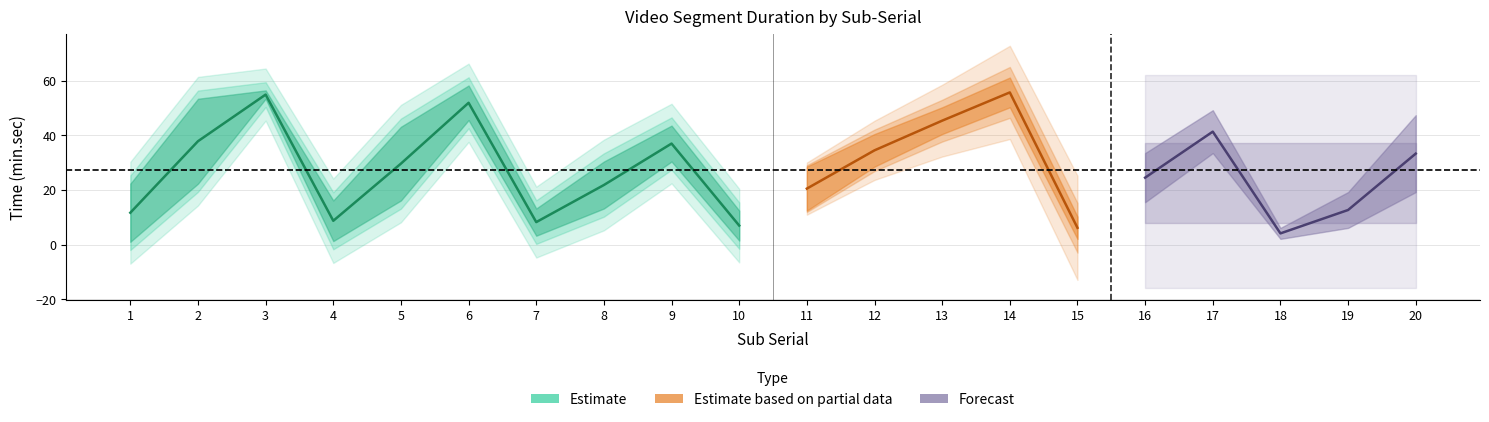

At which label does End reach its peak?

14